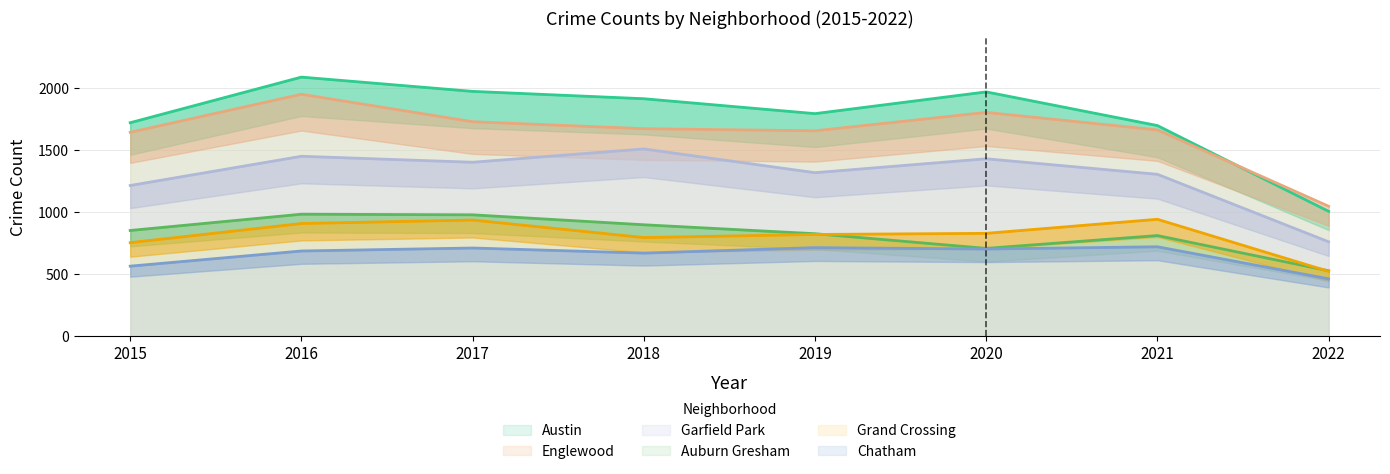

How many lines are shown in the chart?

6